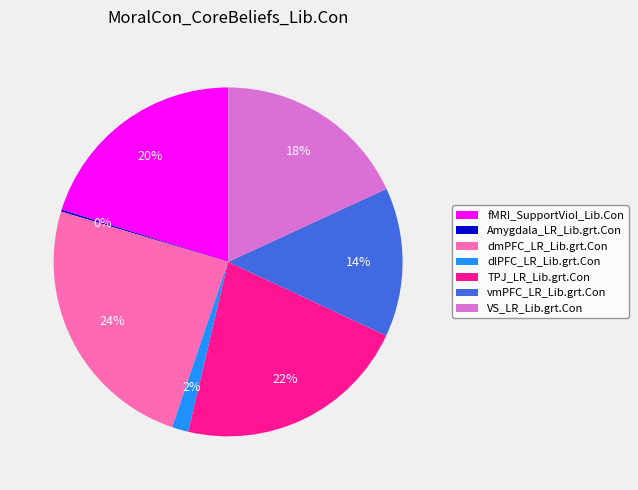

What percentage is the vmPFC_LR_Lib.grt.Con slice, to the nearest percent?

14%